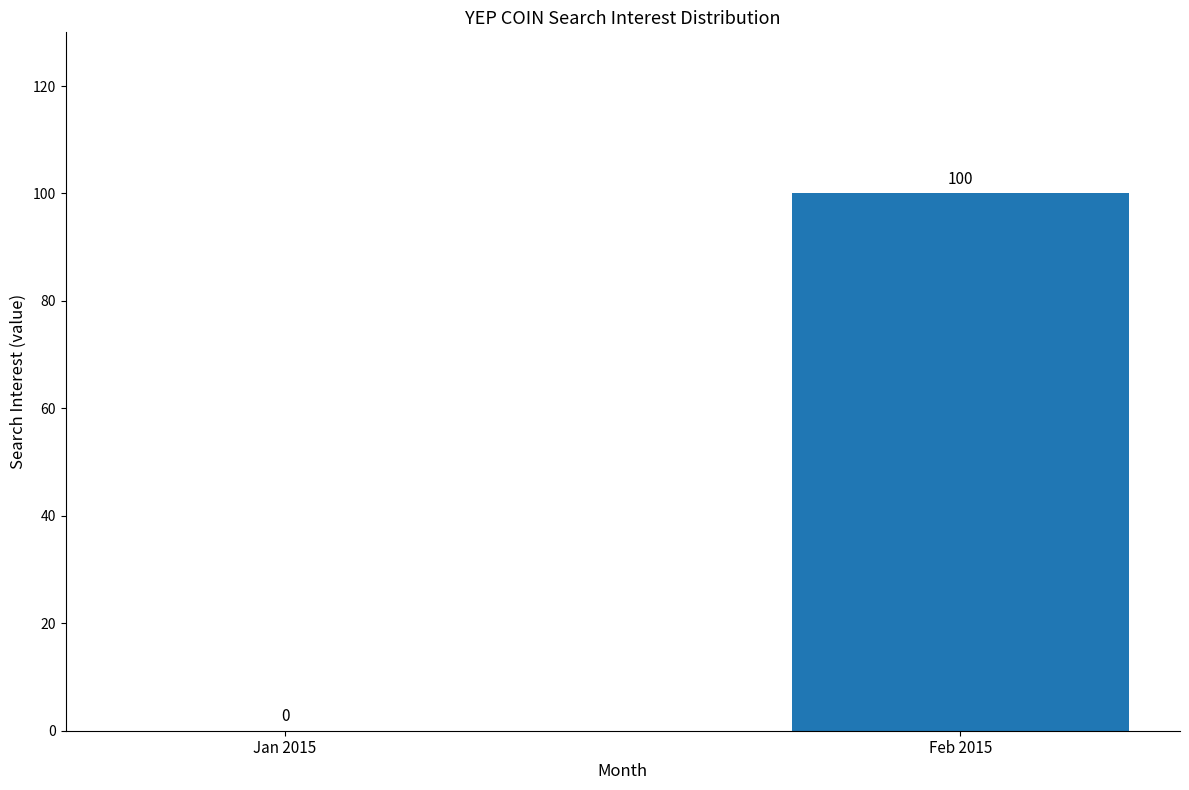

The value at Feb 2015 is 138. True or false?

False